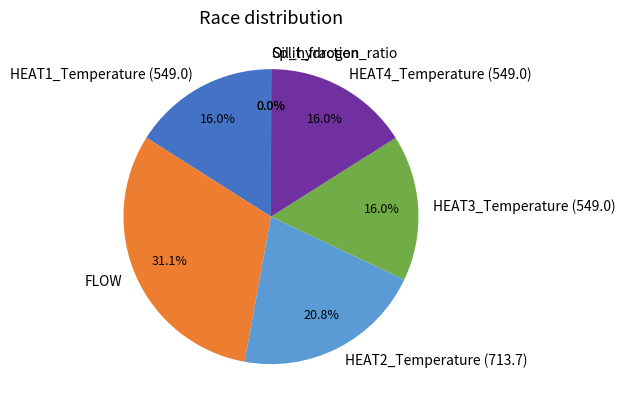

True or false: HEAT4_Temperature (549.0) accounts for 21% of the total.

False